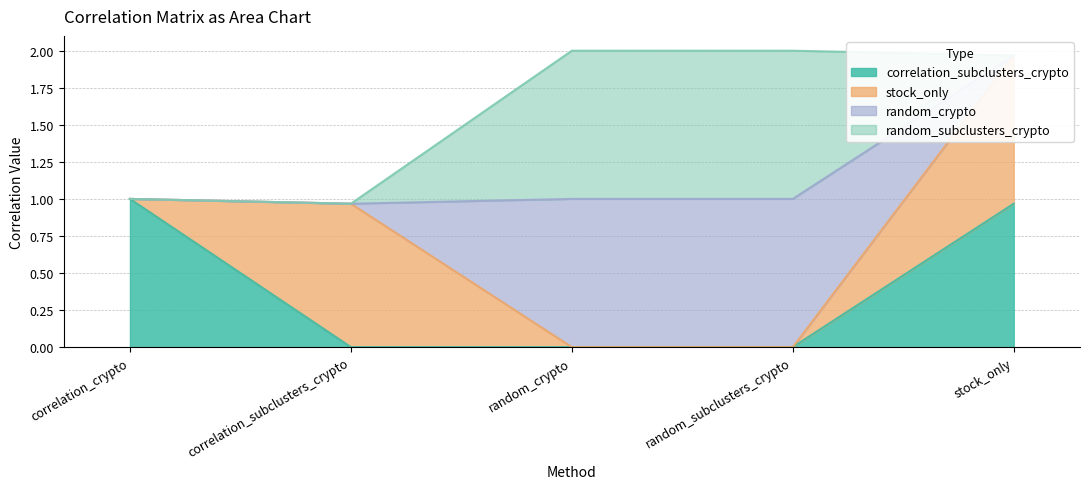

What is the average value of the random_subclusters_crypto series?

0.4